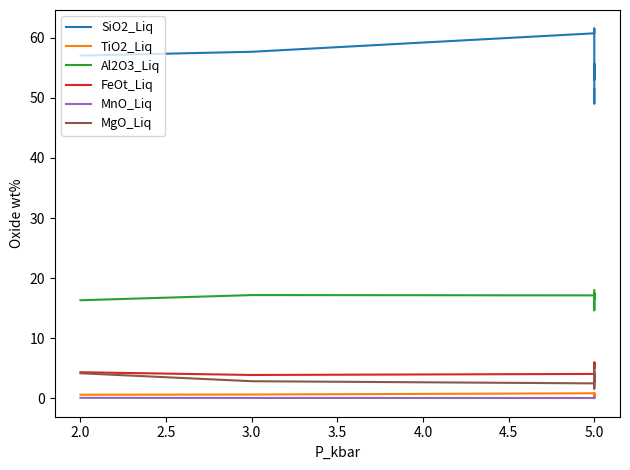

Reading left to right, extract all data points from this chart.

SiO2_Liq: 57.0	57.7	60.7	61.5	53.0	54.1	55.7	49.1	50.6	51.4
TiO2_Liq: 0.6	0.7	0.9	0.4	0.8	0.9	0.9	0.5	0.3	0.7
Al2O3_Liq: 16.3	17.2	17.1	16.5	17.6	17.3	17.1	14.7	16.9	18.0
FeOt_Liq: 4.4	3.9	4.1	3.3	5.9	5.6	5.3	5.8	5.0	6.0
MnO_Liq: 0.1	0.1	0.1	0.0	0.1	0.2	0.1	0.1	0.1	0.1
MgO_Liq: 4.2	2.9	2.5	1.6	3.8	3.3	2.7	4.3	3.2	5.3